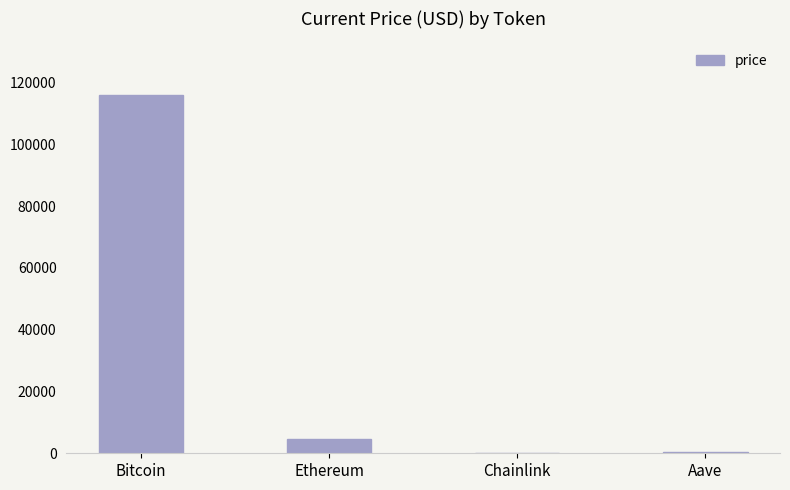

Between Aave and Bitcoin, which is larger?

Bitcoin